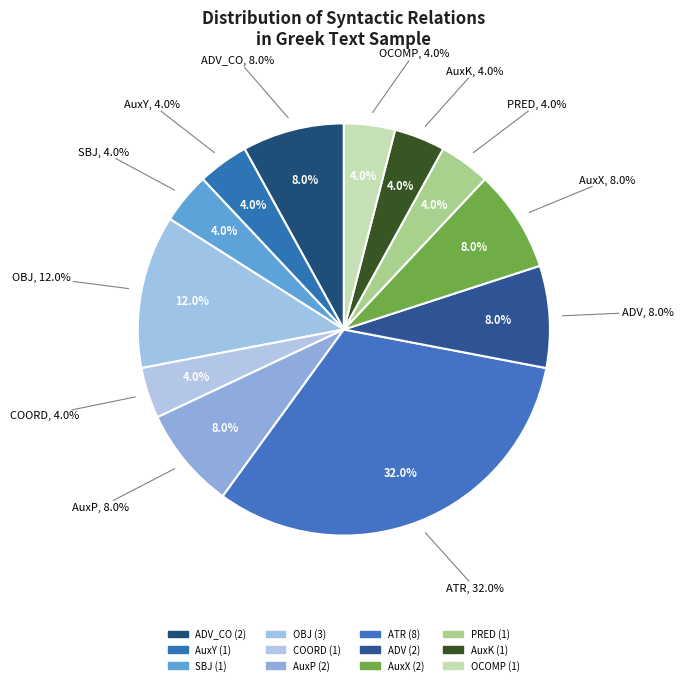

Which slice is the largest?

ATR